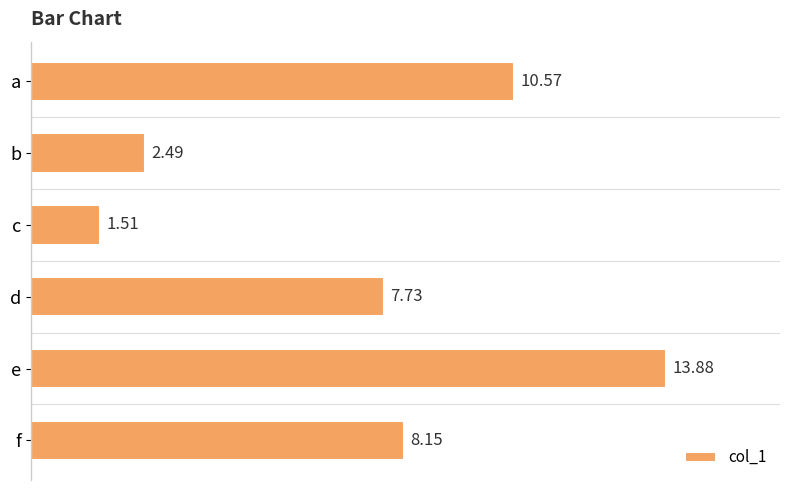

What is the difference between the values at f and d?

0.4